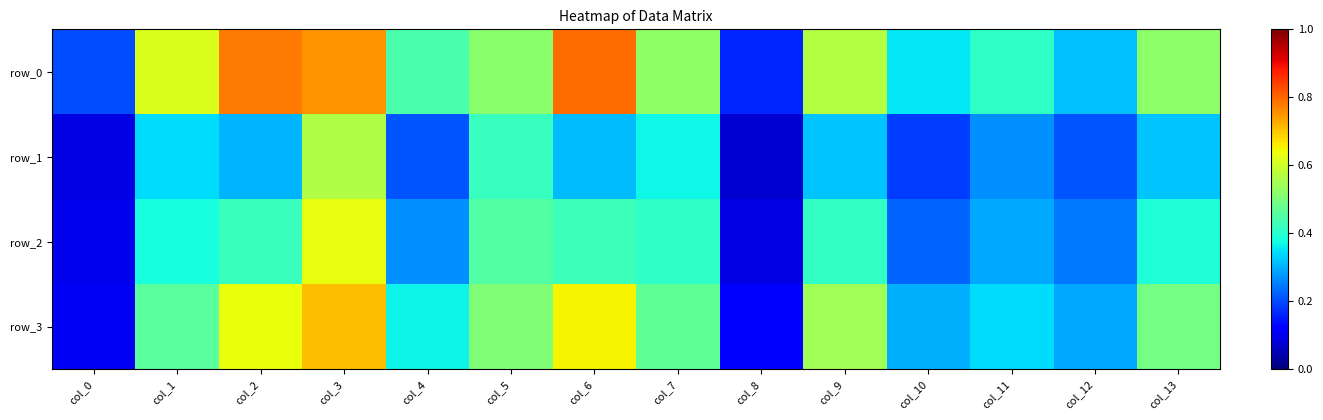

What value does the row_2 series have at col_5?

0.4